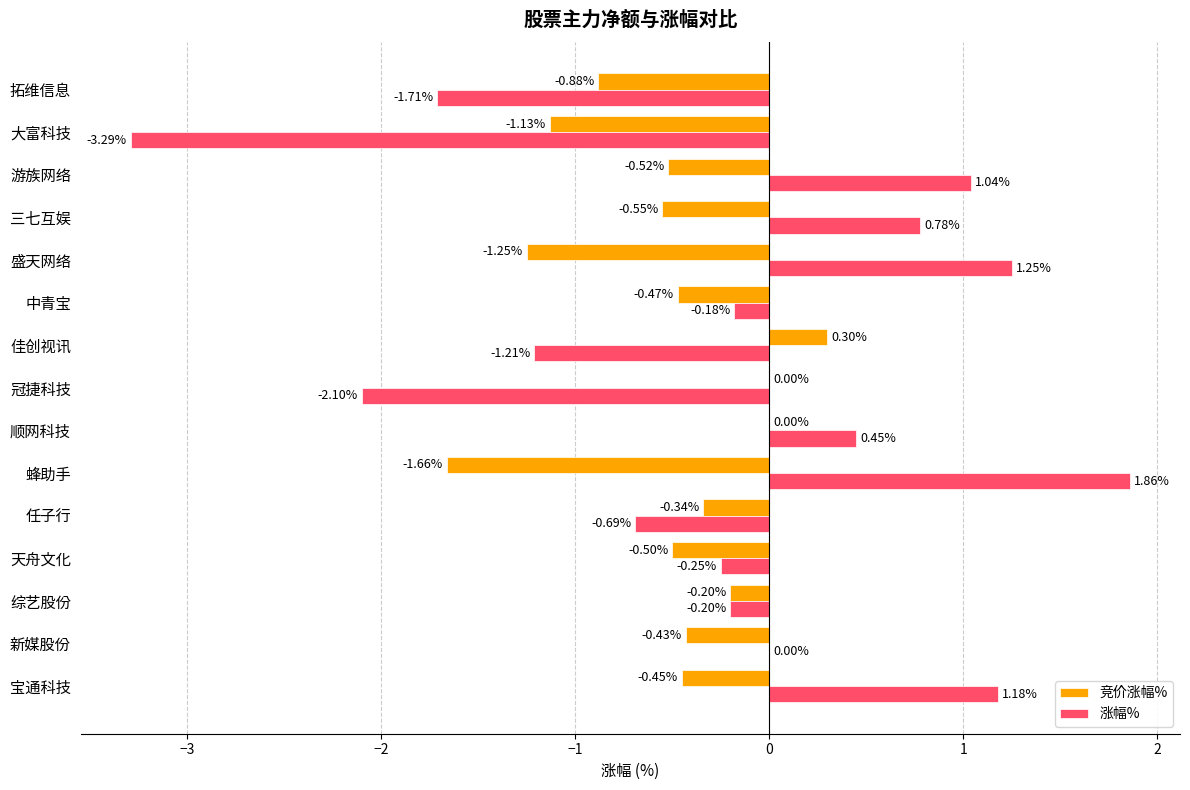

Which category has the highest value across all series?

蜂助手